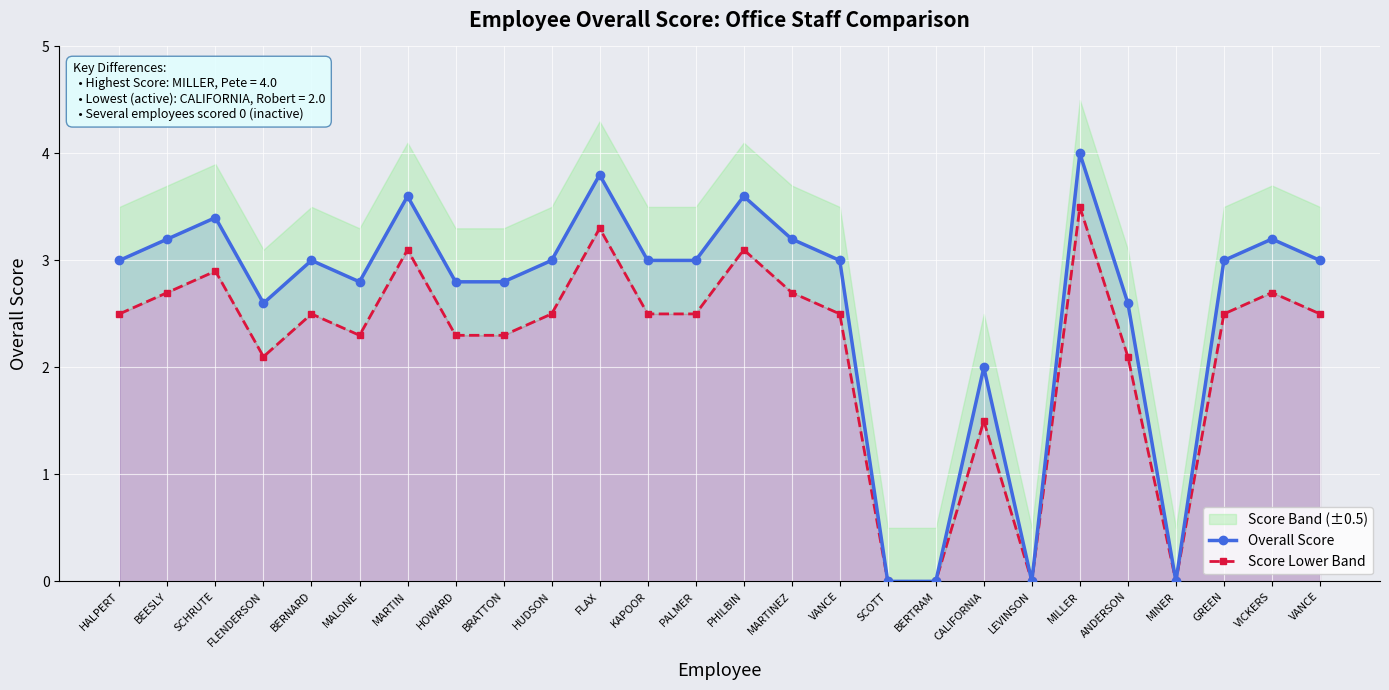

What is the difference between the Score Lower Band values at SCHRUTE and HALPERT?

0.4